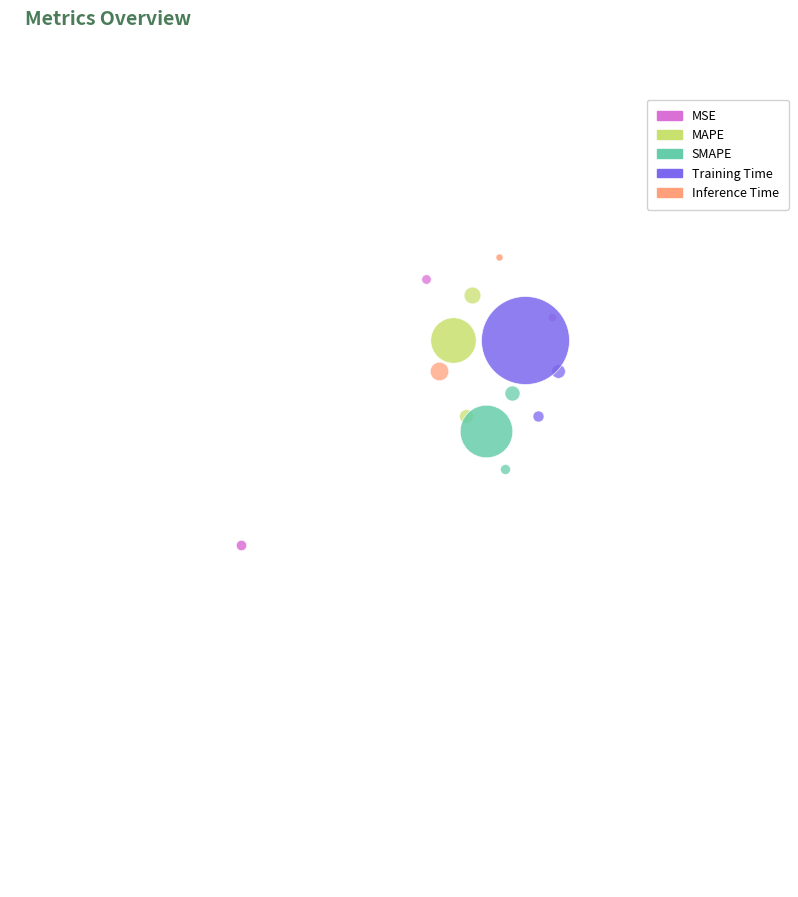

Is the sum of MAPE and SMAPE greater than half?

No